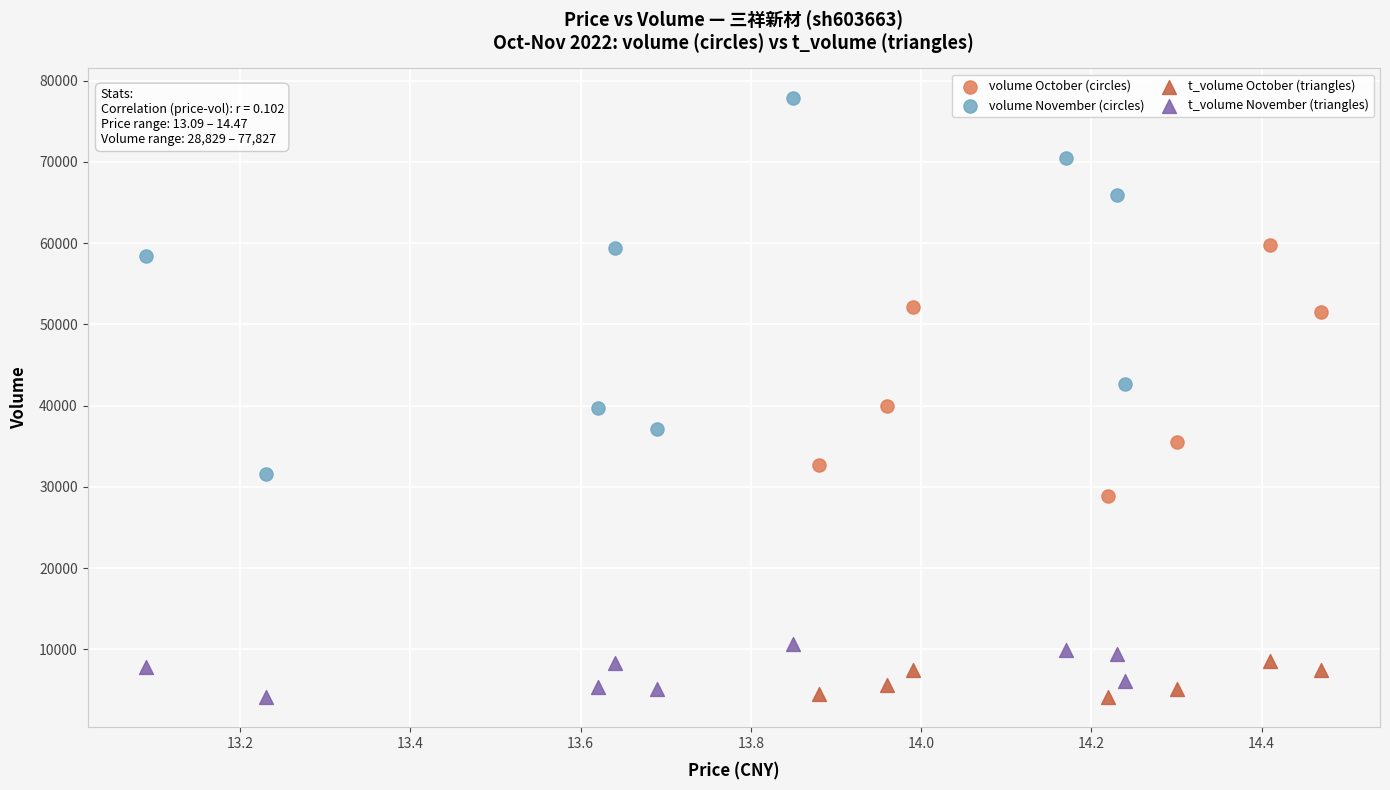

Which series has the widest spread of Y values?

volume November (circles)